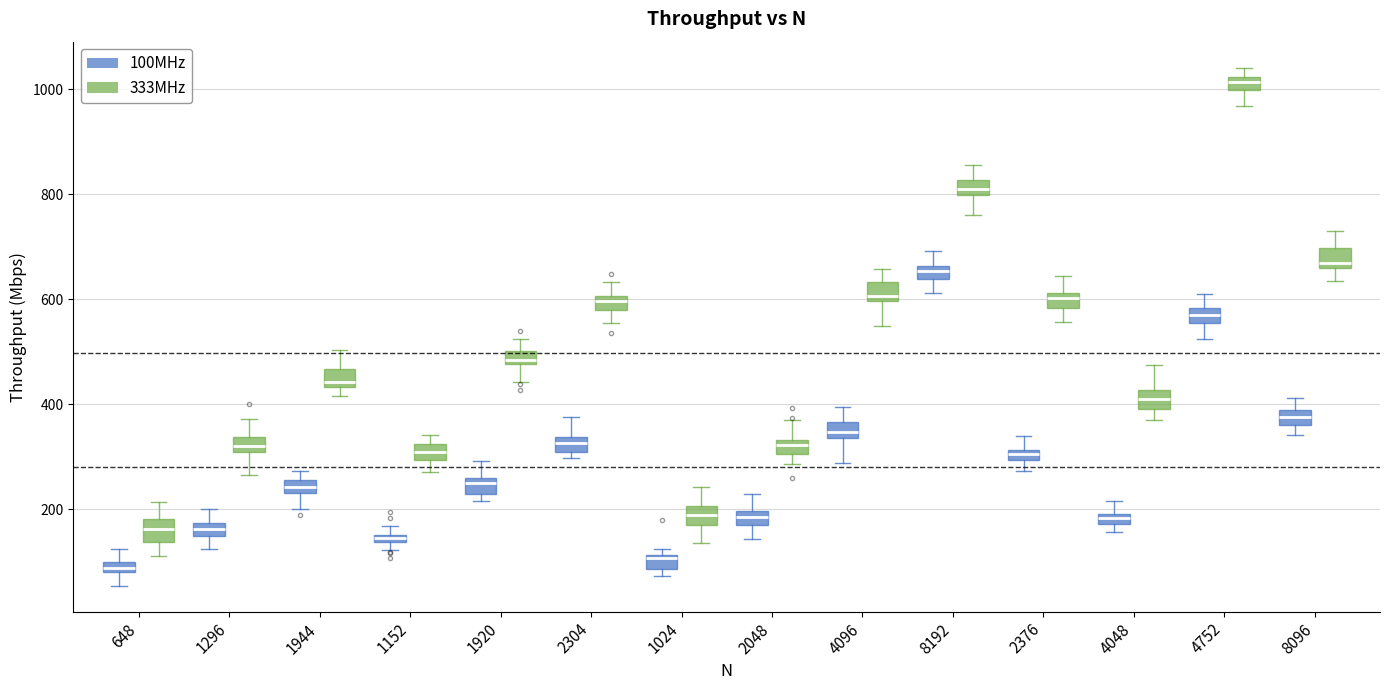

Which box has the highest median line?

4752 (333MHz)